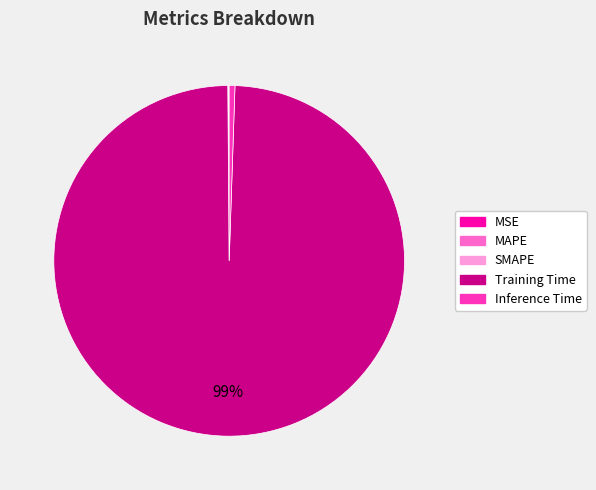

To the nearest percent, what percentage of the pie is Inference Time?

1%